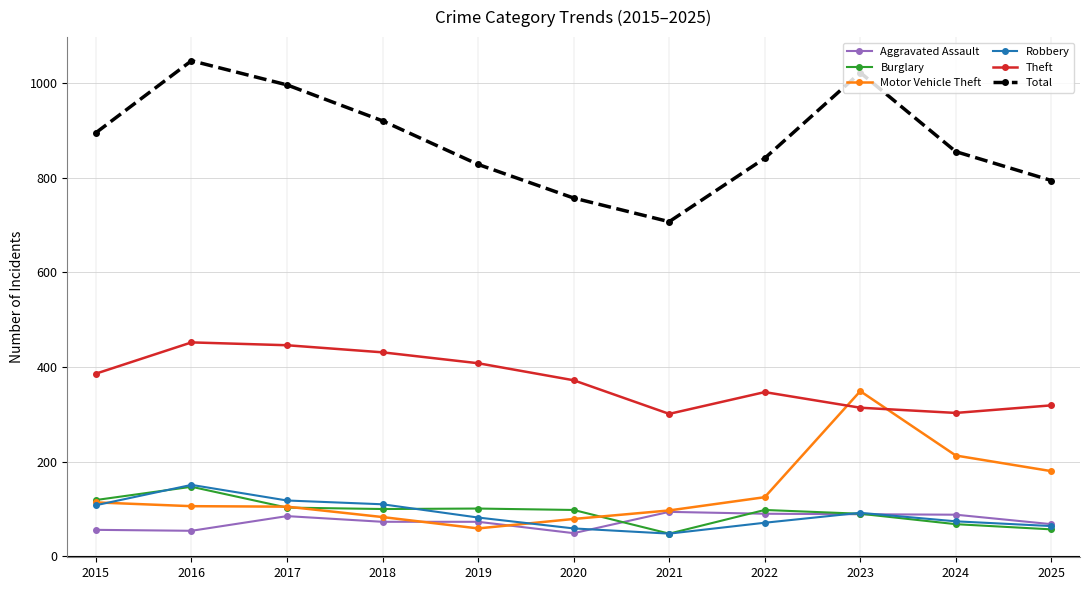

What is the maximum value shown in the chart?

1047